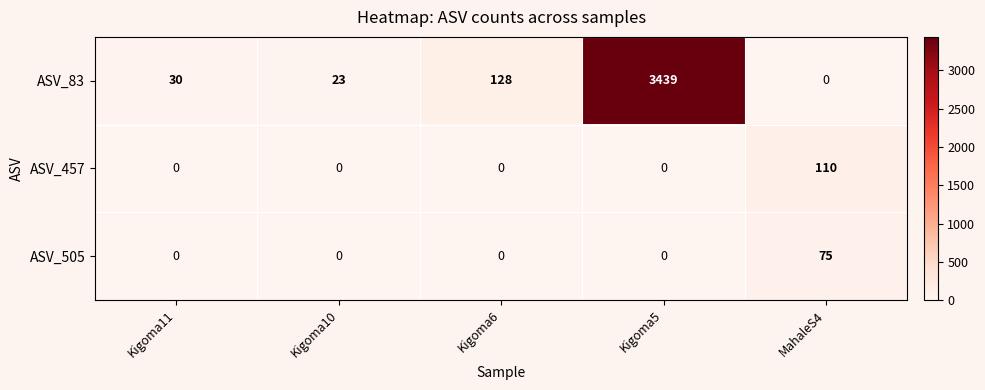

Which series has the largest total across all categories?

ASV_83